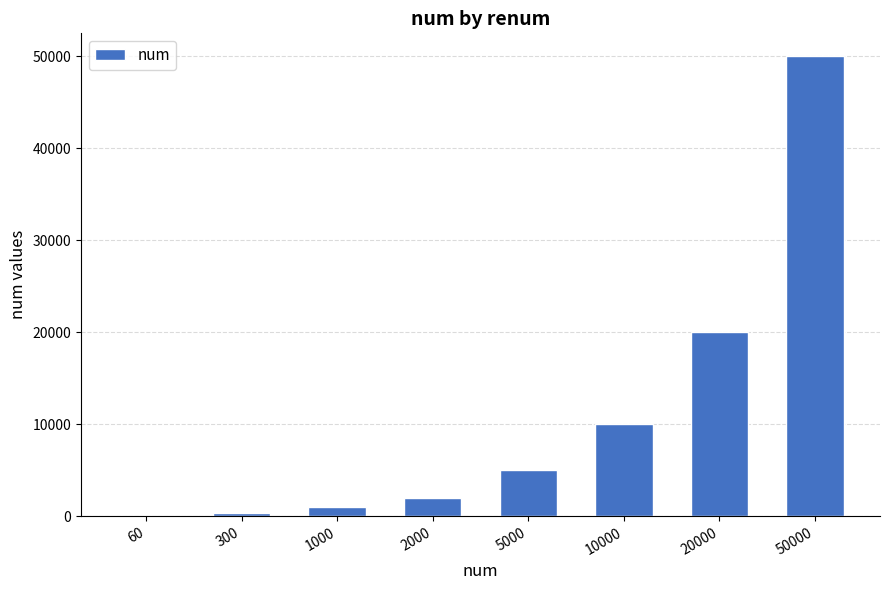

Between 1000 and 300, which is larger?

1000